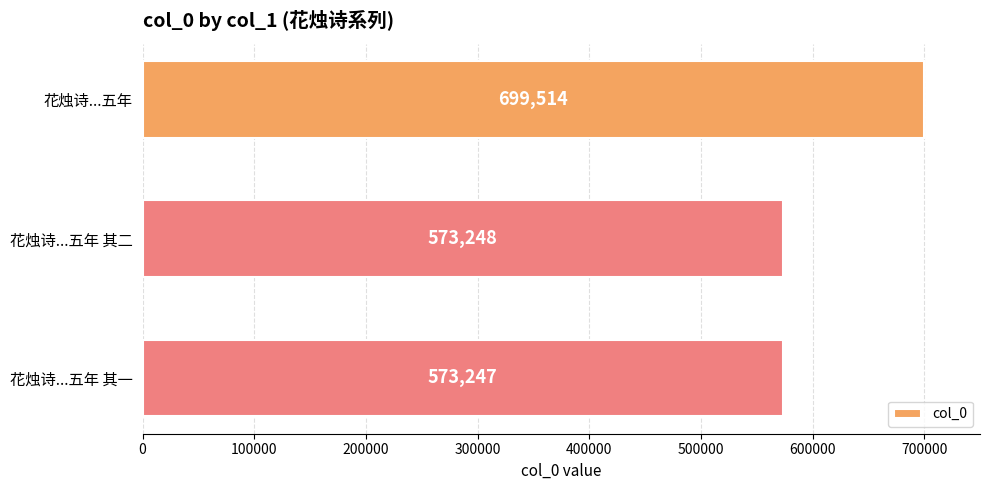

At which category does the chart reach its minimum across all series?

花烛诗...五年 其一